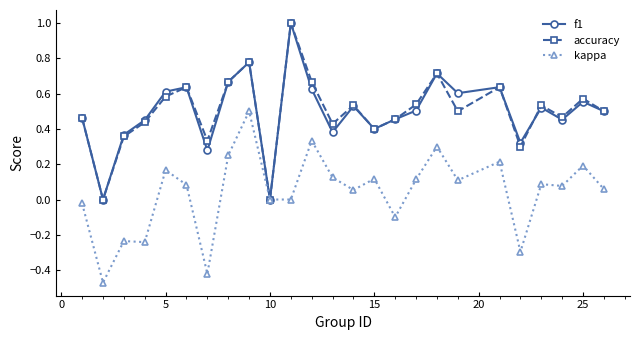

What is the difference between the maximum and minimum values in the accuracy series?

1.0